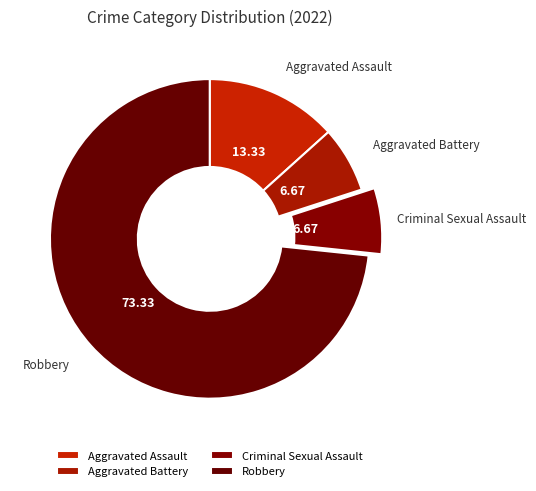

How many slices are in this pie chart?

4